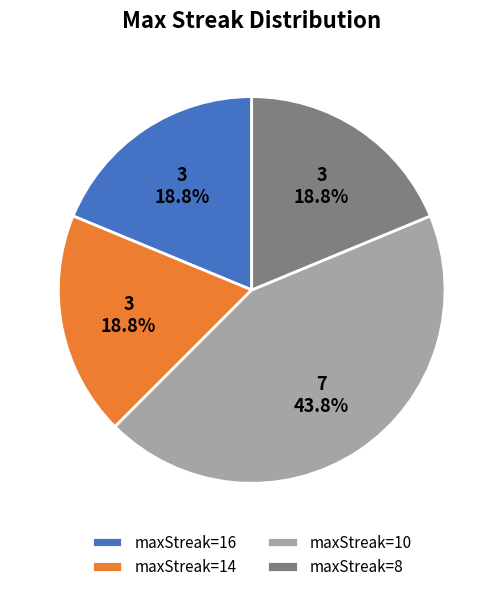

What is the largest slice in the pie chart?

maxStreak=10